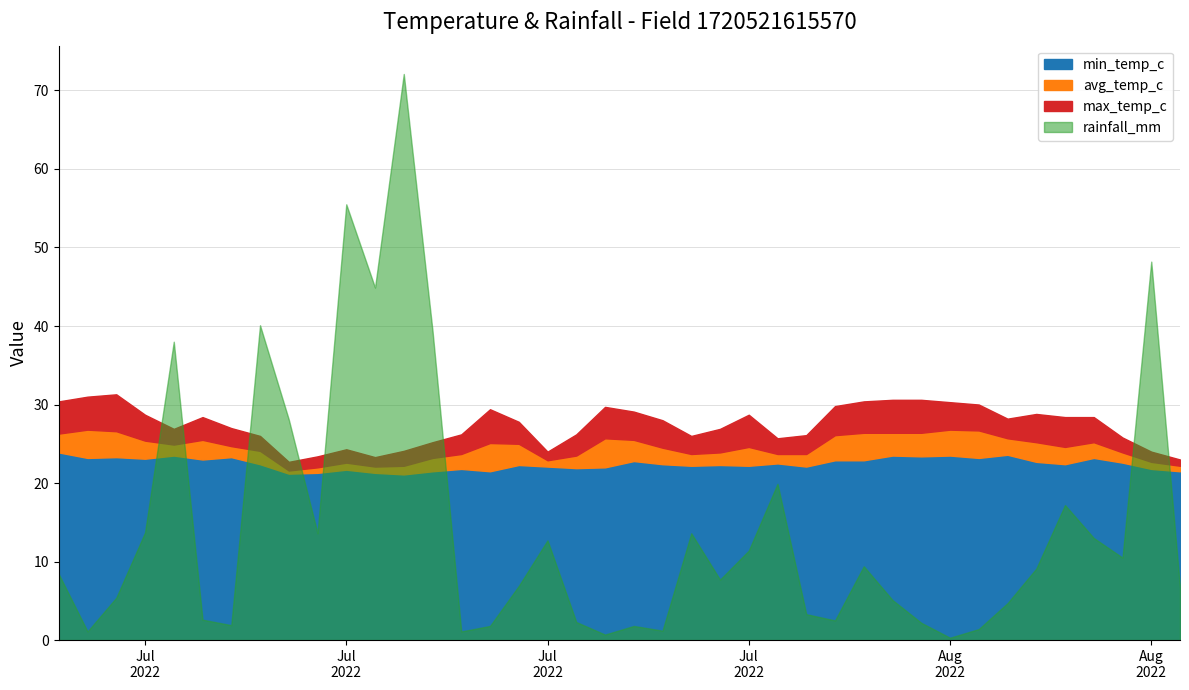

Is it true that min_temp_c equals 38.0 at 2022-08-07?

False